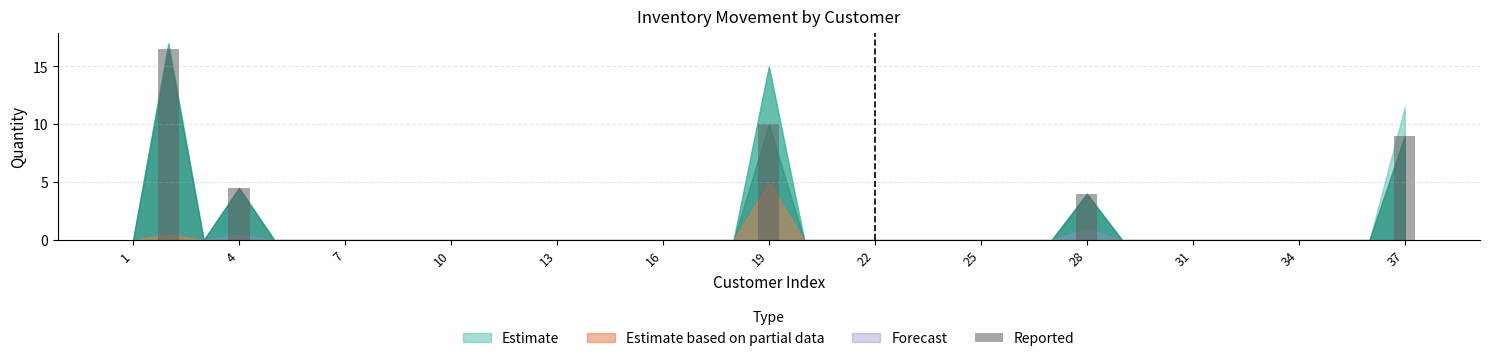

What is the sum of all values?

44.0